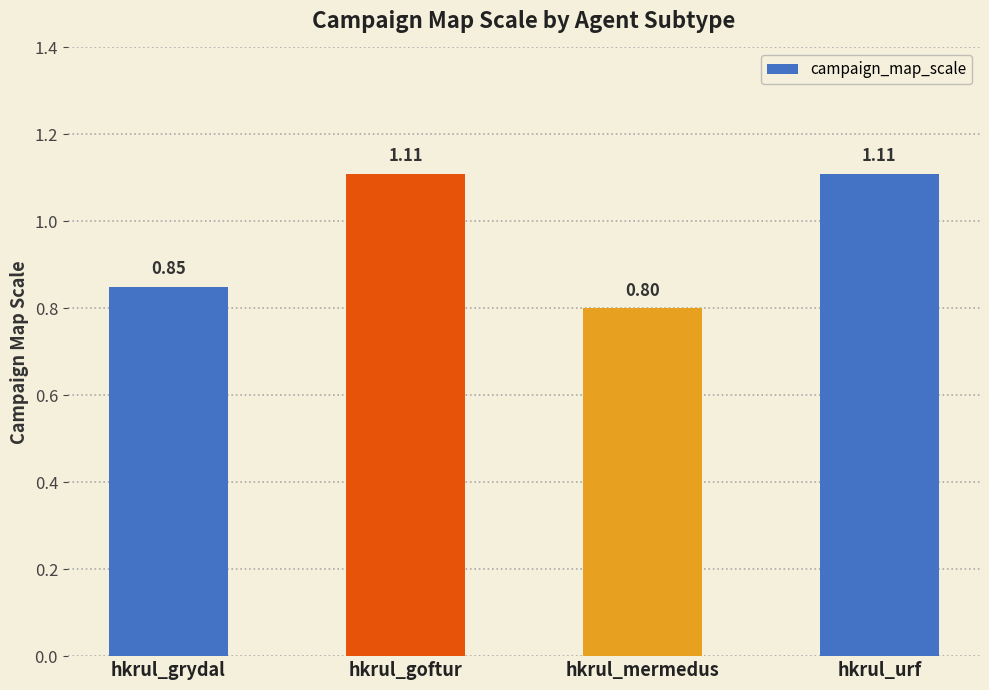

What is the change in value from hkrul_grydal to hkrul_goftur?

+0.3